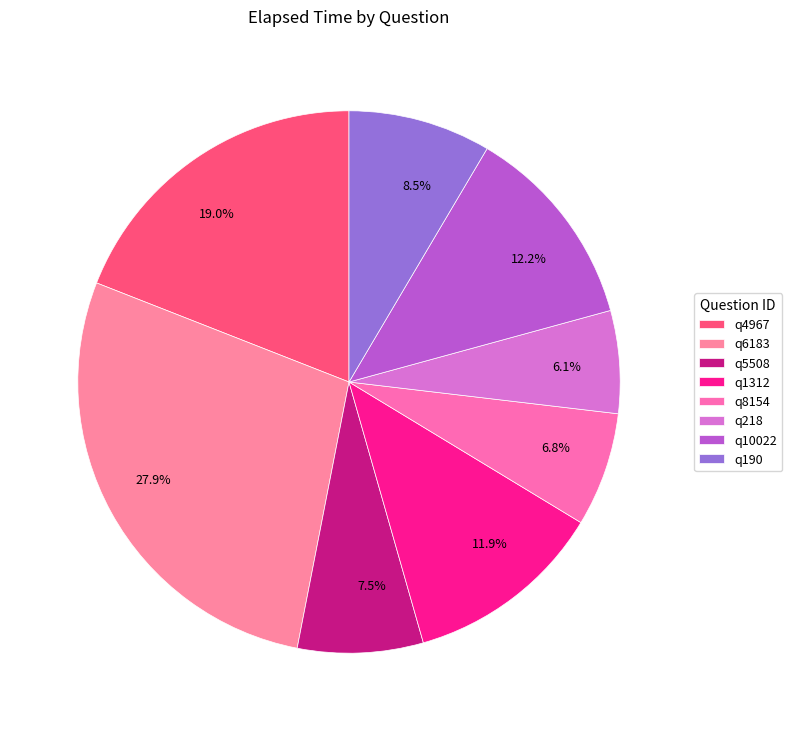

Which slice is the largest?

q6183